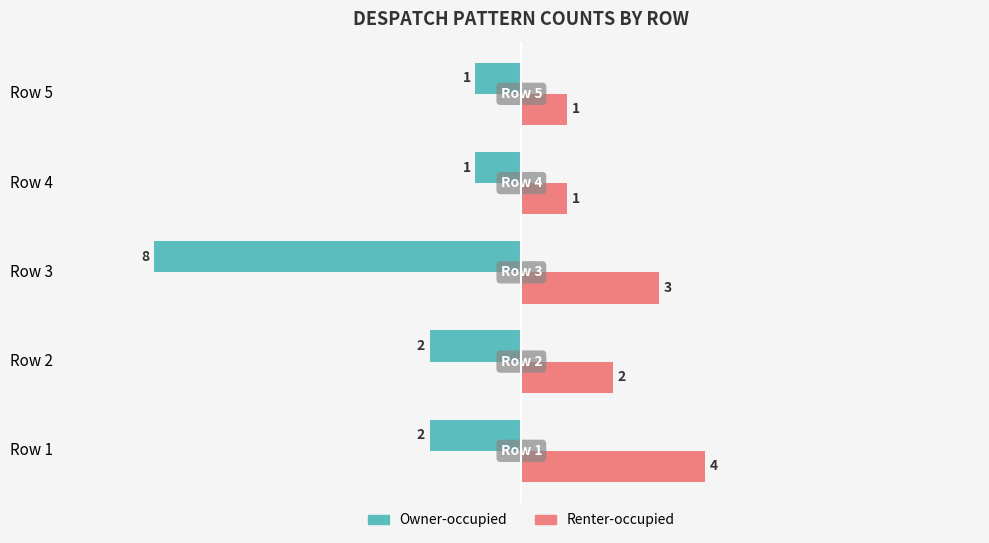

Which series has the largest total across all categories?

Renter-occupied